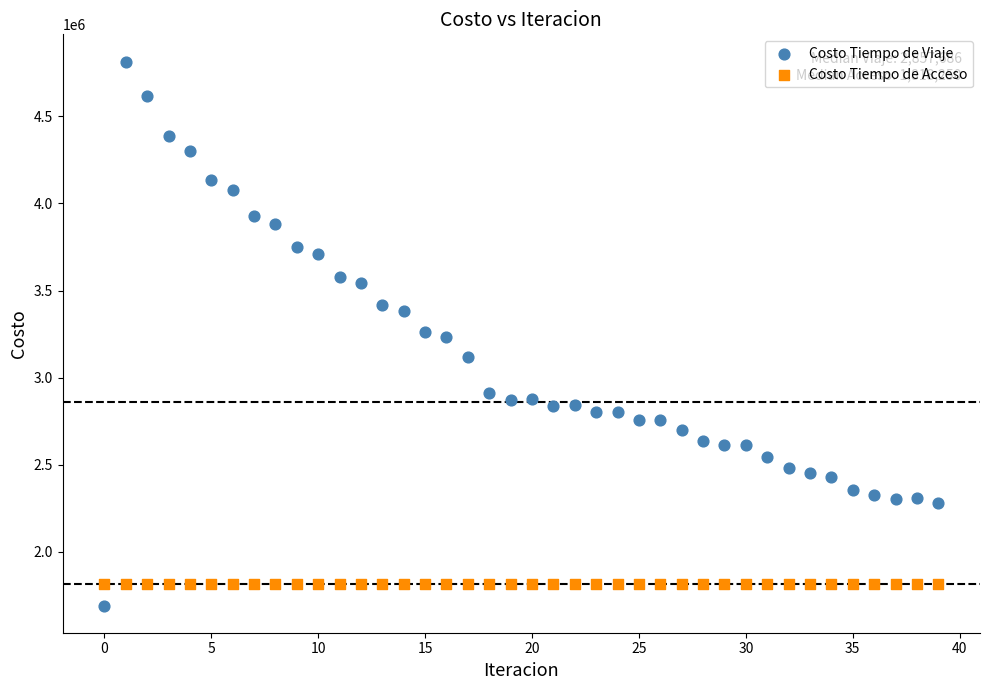

Which series contains the highest Y value?

Costo Tiempo de Viaje